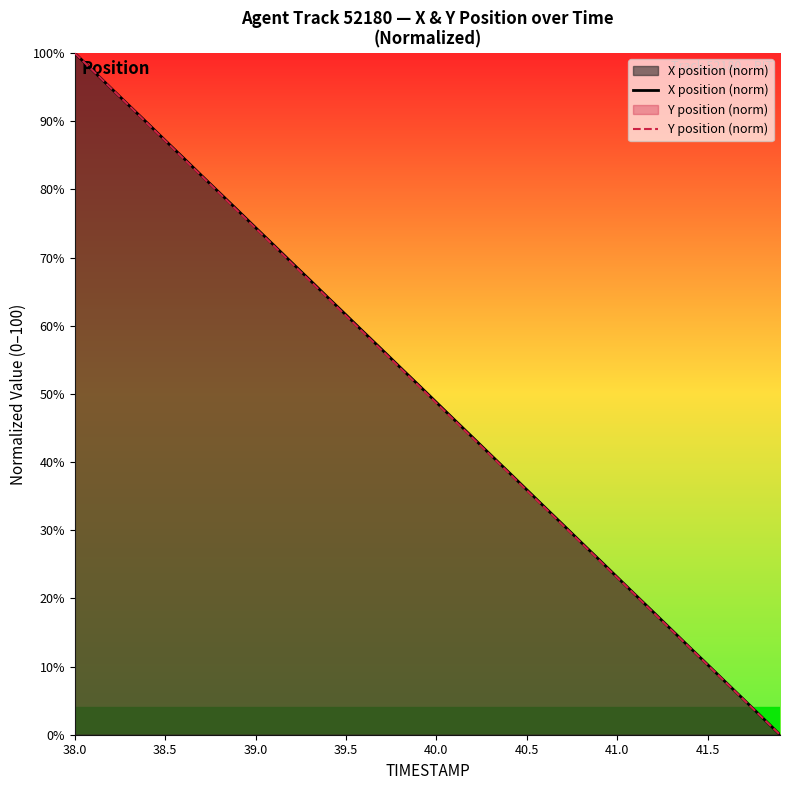

How many categories are shown in the chart?

40